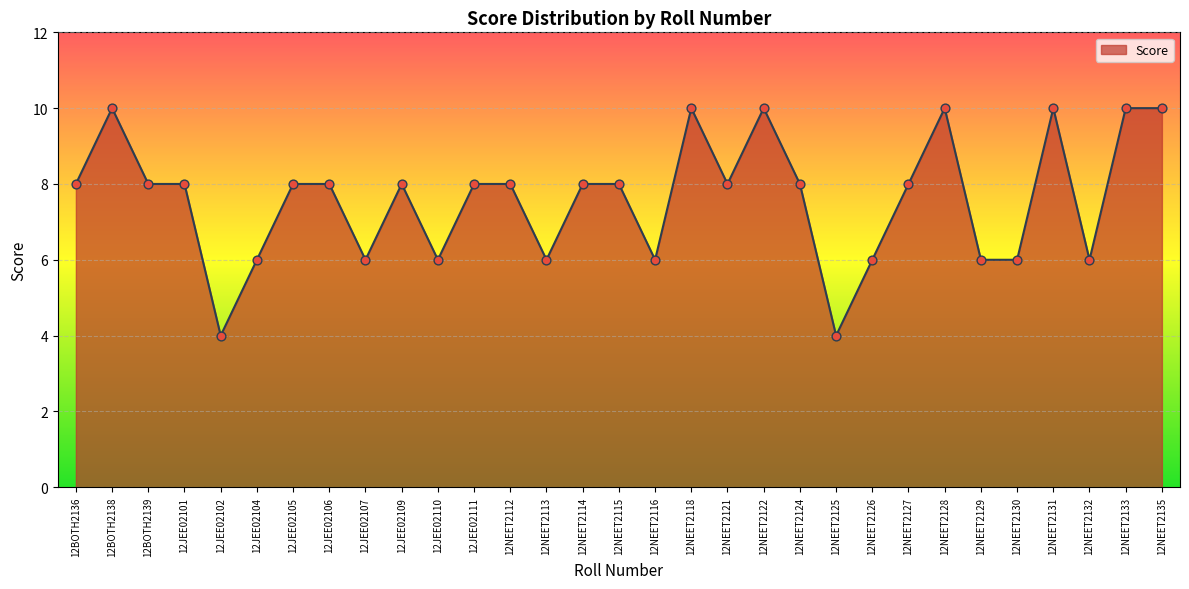

Which has a higher value, 12NEET2128 or 12JEE02106?

12NEET2128